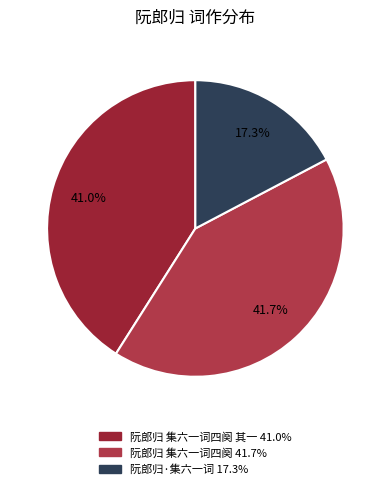

Count the number of slices in the pie.

3